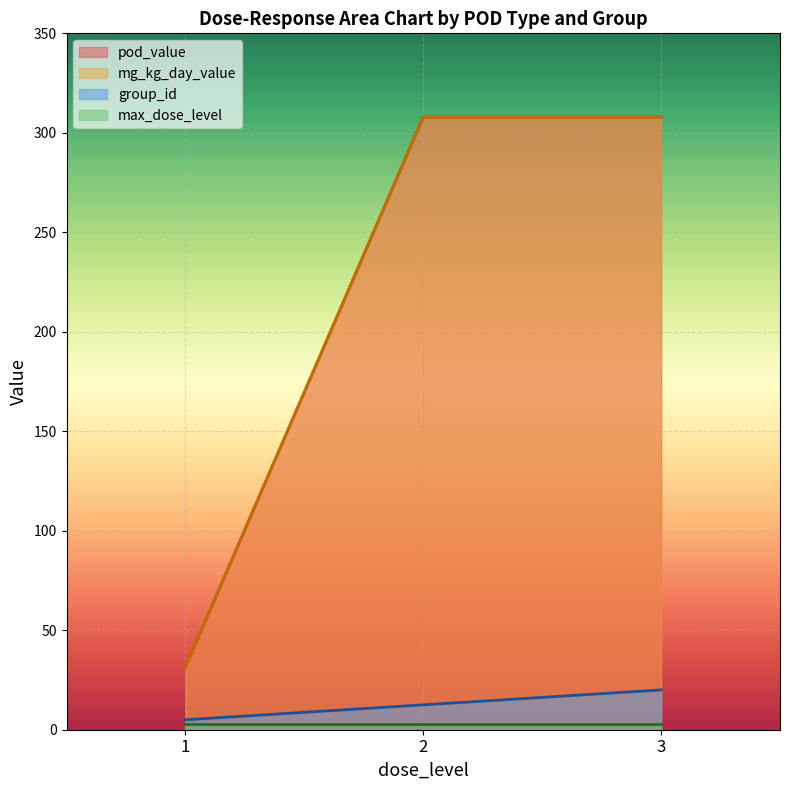

True or false: pod_value has more than 1 interior local peaks.

False